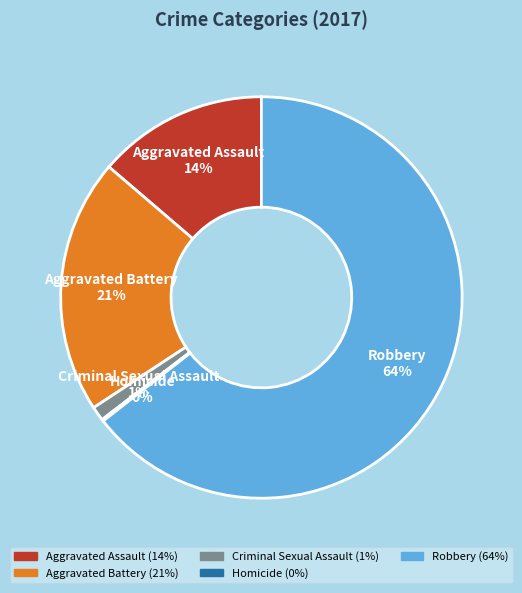

To the nearest percent, what is the difference between the largest and smallest slice percentages?

64%